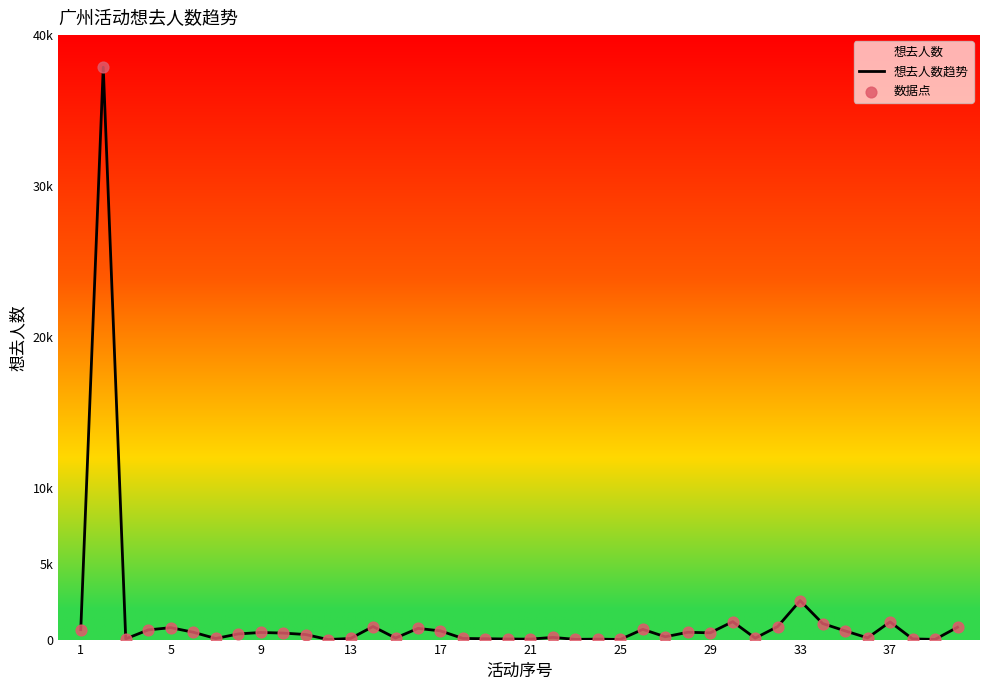

Is the value of 想去人数趋势 at 33 greater than the value of 数据点 at 25?

Yes